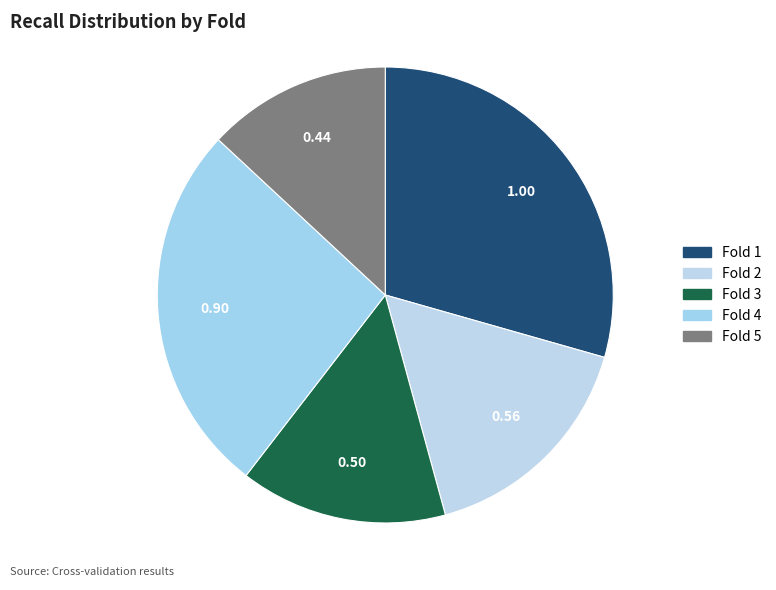

To the nearest percent, what percentage of the pie is Fold 3?

15%